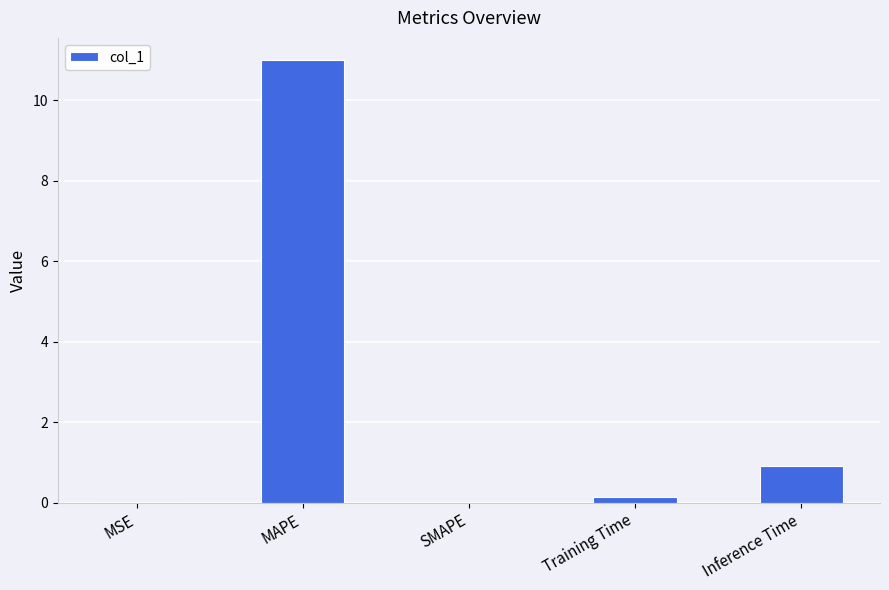

What is the change in value from MAPE to Inference Time?

-10.1